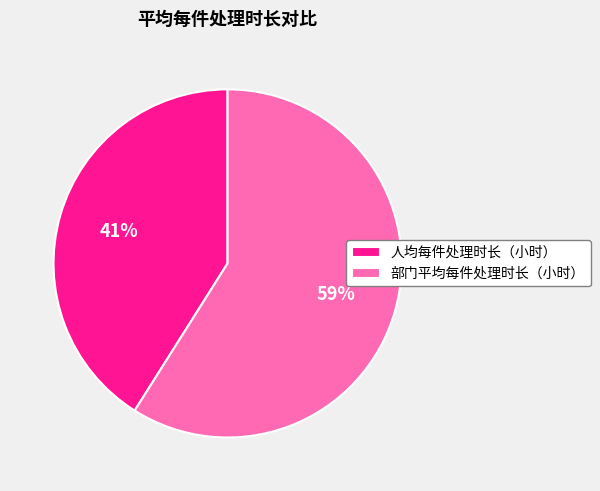

Approximately how many times larger is the value at 部门平均每件处理时长（小时） compared to 人均每件处理时长（小时）?

1.4